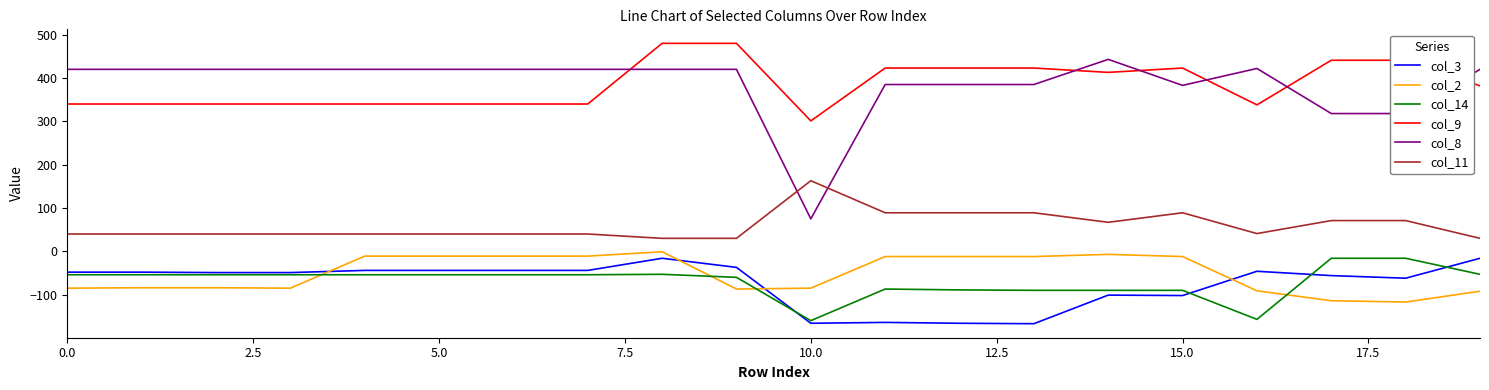

True or false: col_2 and col_14 cross at least once.

True